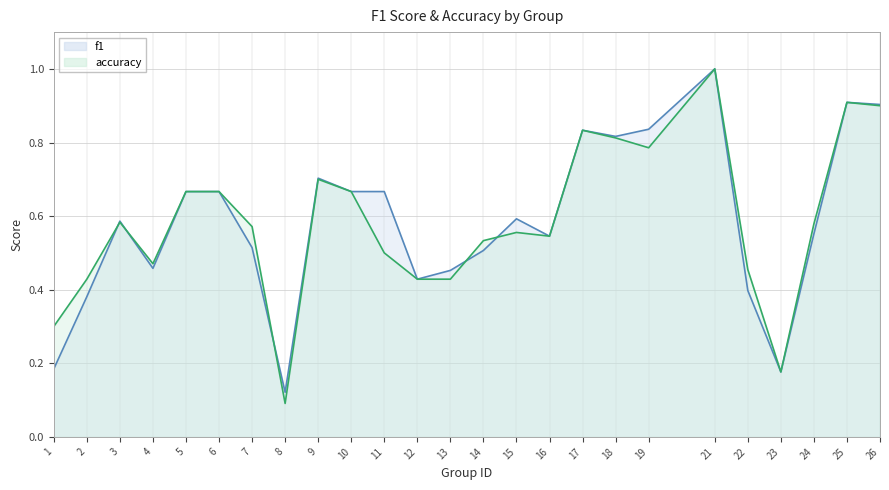

Reading left to right, what are all the values shown in this chart?

f1: 0.2	0.4	0.6	0.5	0.7	0.7	0.5	0.1	0.7	0.7	0.7	0.4	0.5	0.5	0.6	0.5	0.8	0.8	0.8	1.0	0.4	0.2	0.6	0.9	0.9
accuracy: 0.3	0.4	0.6	0.5	0.7	0.7	0.6	0.1	0.7	0.7	0.5	0.4	0.4	0.5	0.6	0.5	0.8	0.8	0.8	1.0	0.5	0.2	0.6	0.9	0.9